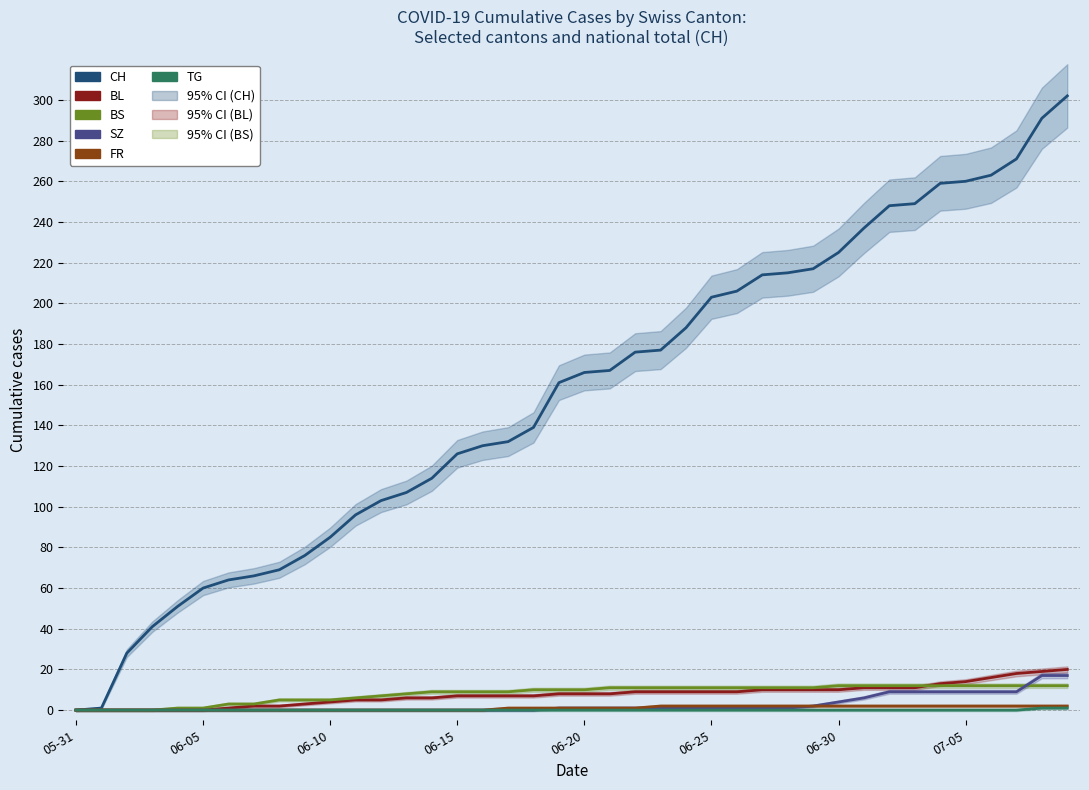

Is the value of SZ at 06-20 greater than the value of FR at 29?

No